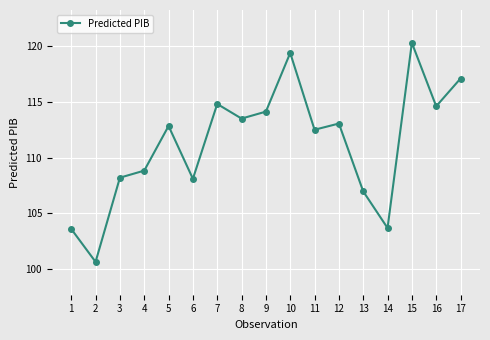

True or false: the data shows 148.9 at 3.

False